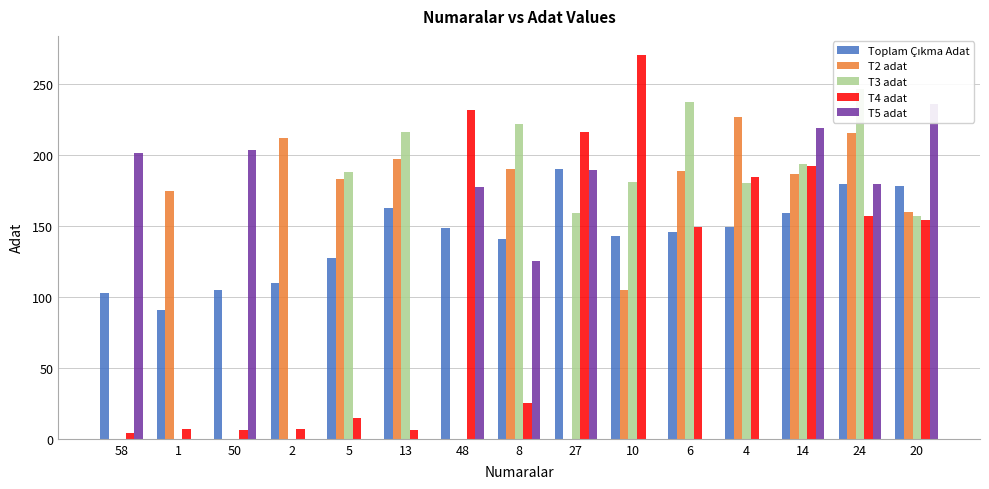

The value of T4 adat at 58 is 4.0. True or false?

True